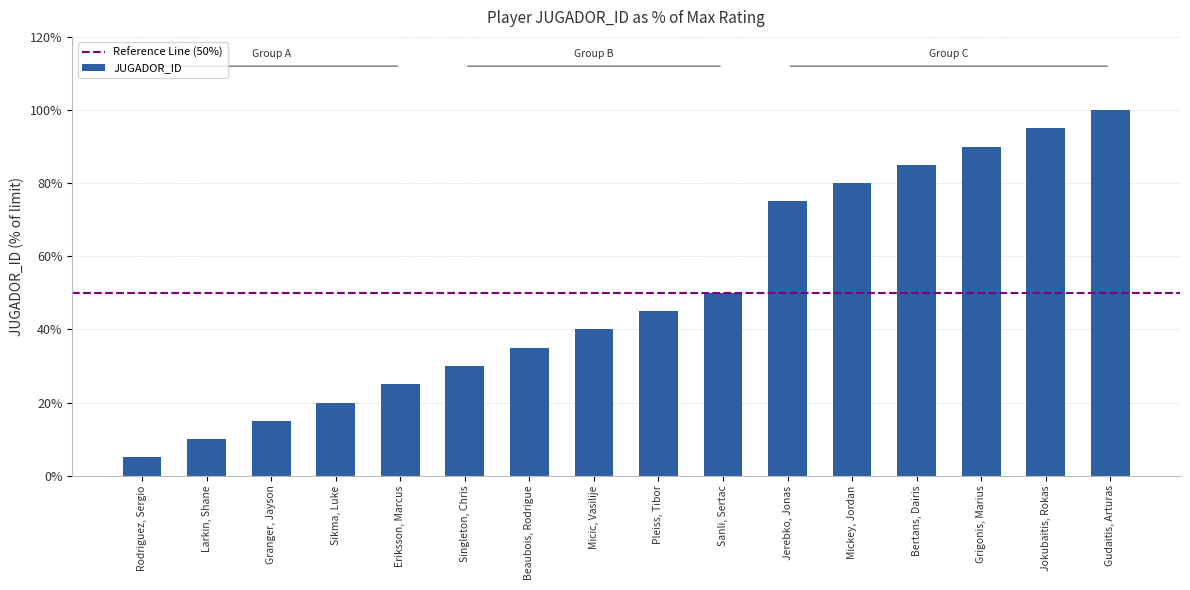

How many categories are shown in the chart?

16